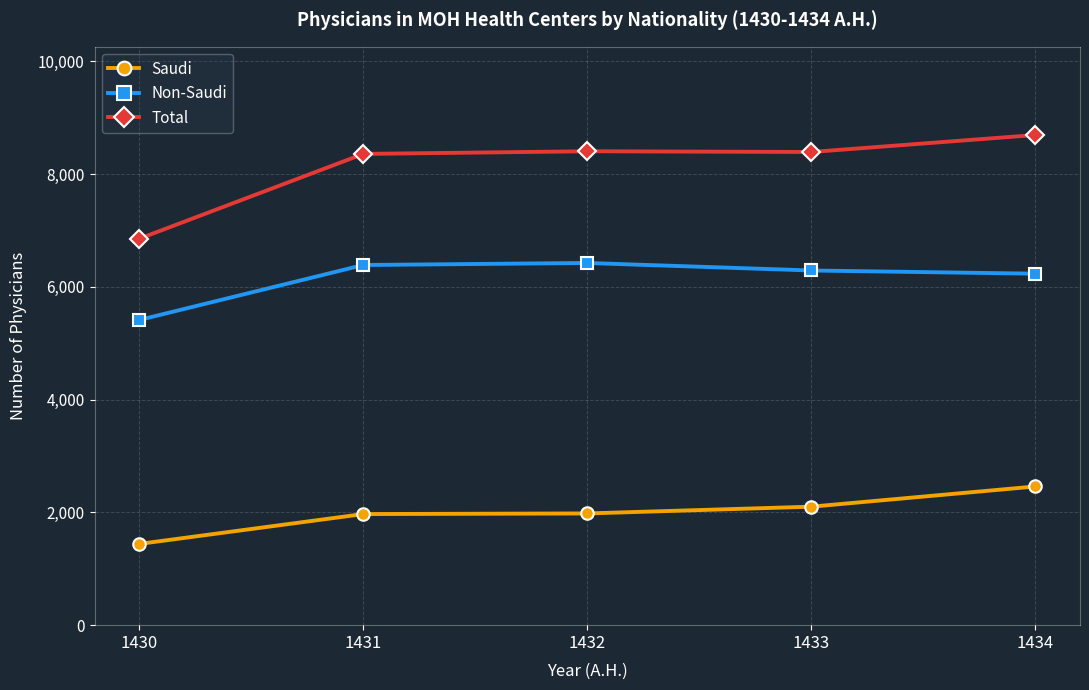

Between 1432 and 1434, which series saw the biggest shift?

Saudi